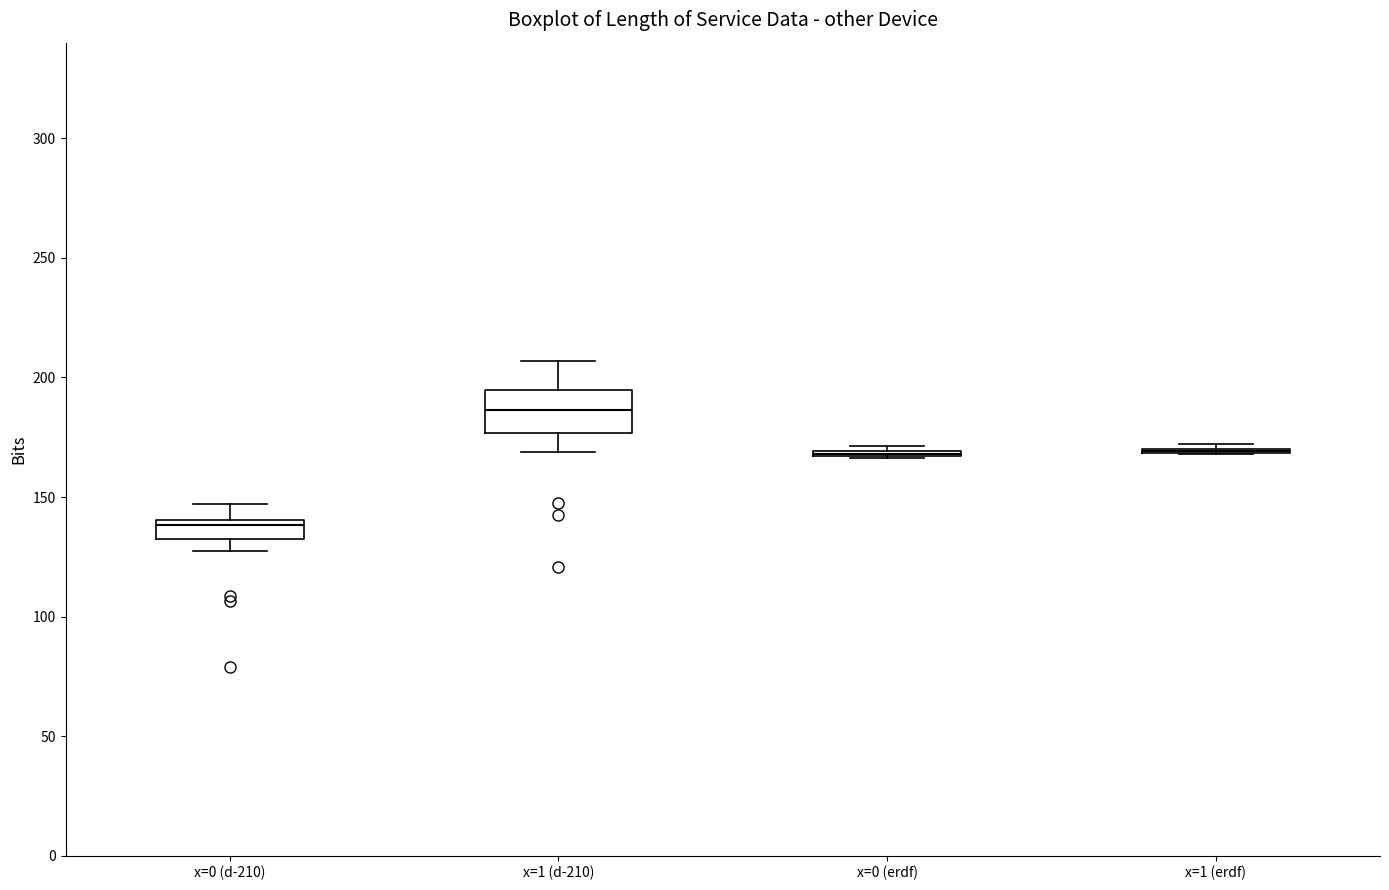

Reading left to right, transcribe this box plot: for each box, give where its median line is, the range the box spans, and where its two whiskers end, as read against the y-axis. The values are not printed on the chart, so give them approximately, as read against the axis.

x=0 (d-210): median 140 (just below the box's upper edge), box 135 to 140, whiskers 130 to 145
x=1 (d-210): median 185, box 175 to 195, whiskers 170 to 205
x=0 (erdf): box collapsed to a line at 170, whiskers 165 to 170
x=1 (erdf): box collapsed to a line at 170, whiskers 170 to 170